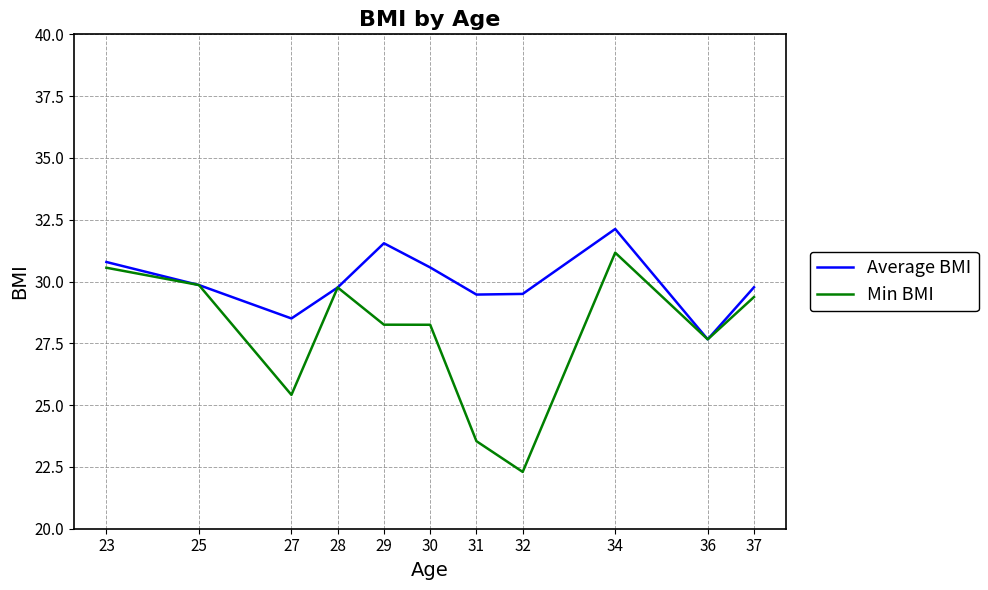

What is the difference between the second highest and minimum values in the Min BMI series?

8.3